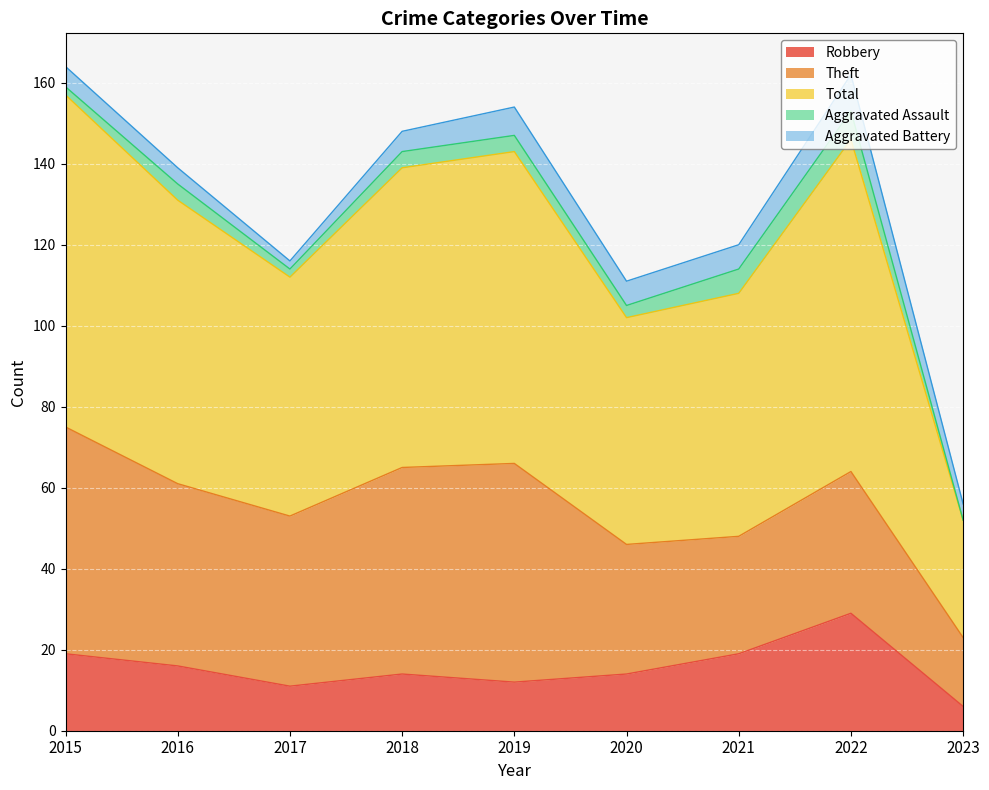

What is the maximum value shown in the chart?

82